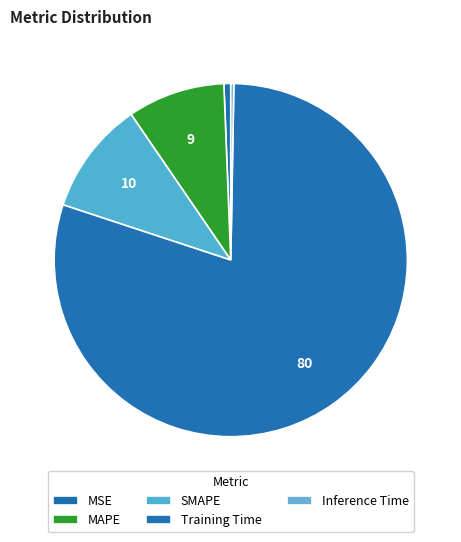

How many slices are in this pie chart?

5